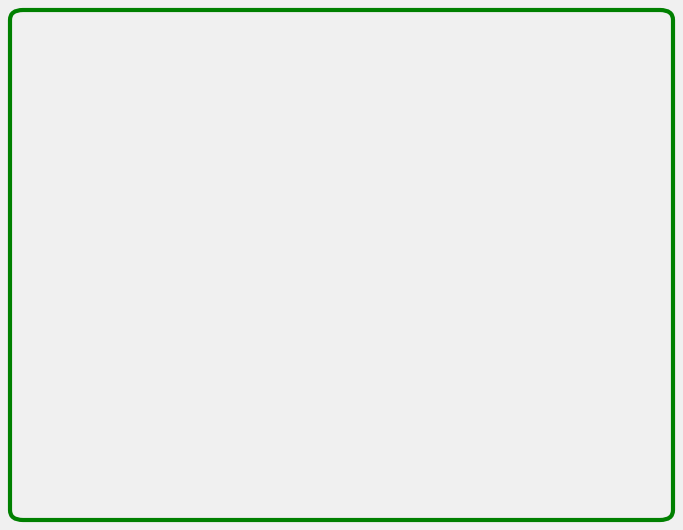

To the nearest percent, what is the combined percentage of unexp_M and exp_L?

34%